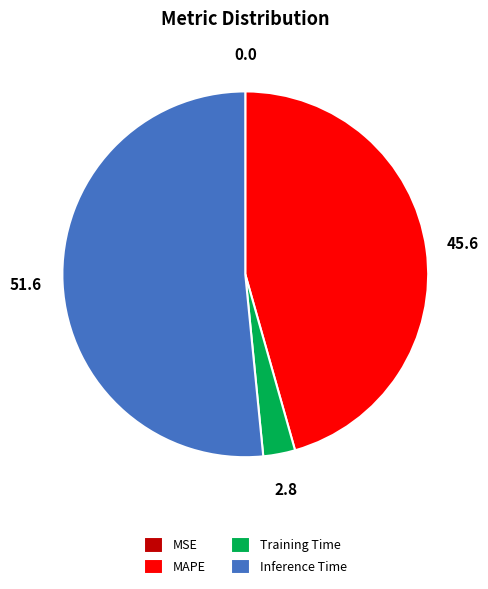

Does any single category account for the majority?

Yes